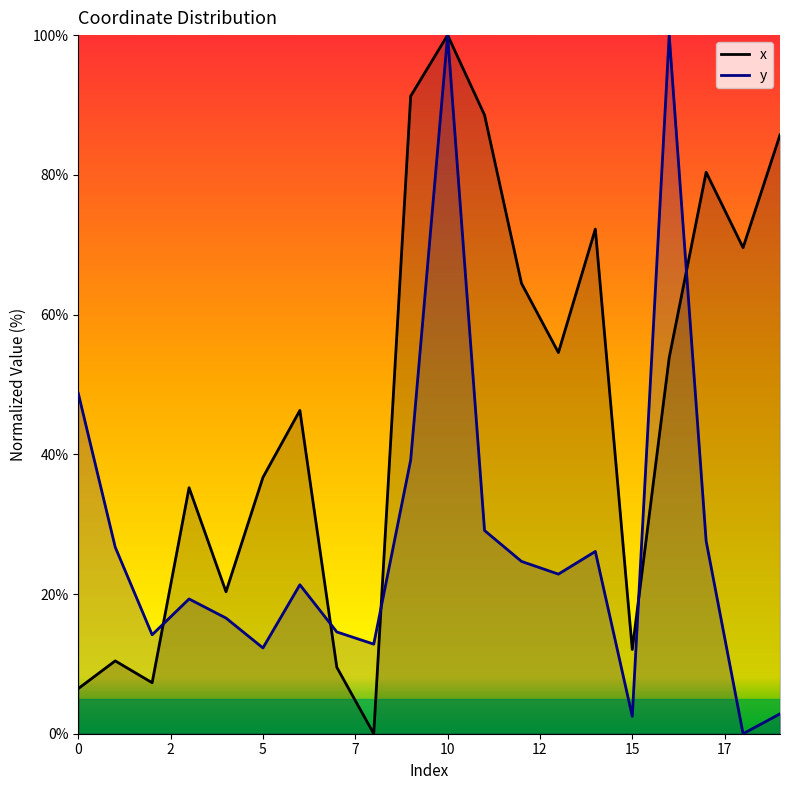

How many lines are shown in the chart?

2